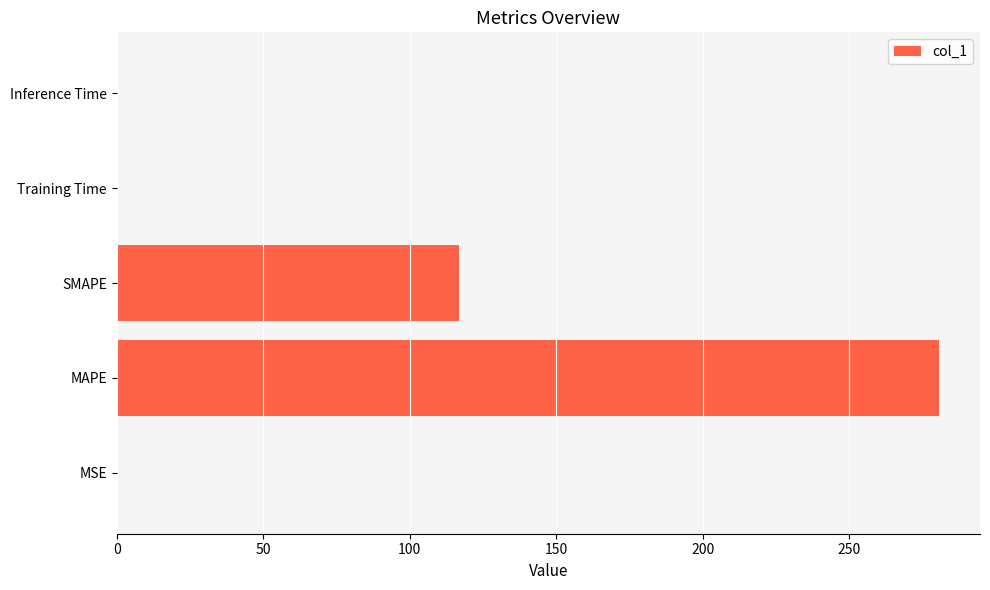

The chart shows a value of 0.0 at Inference Time. True or false?

True